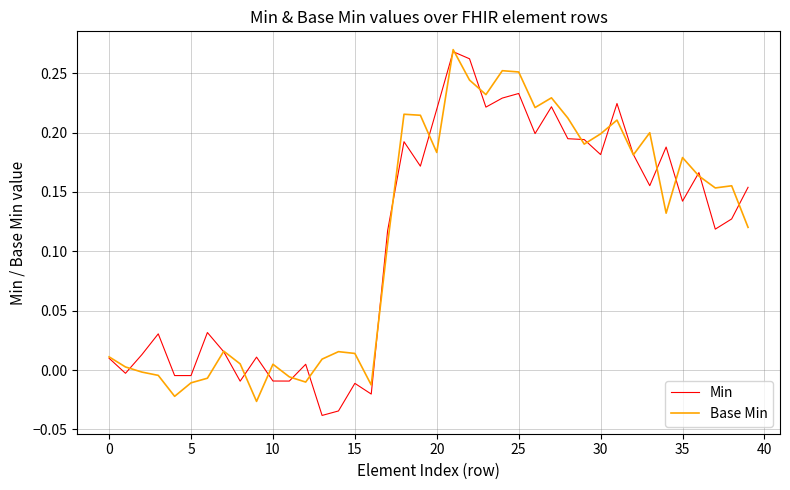

The Base Min series shows 0.3 at 35. True or false?

False